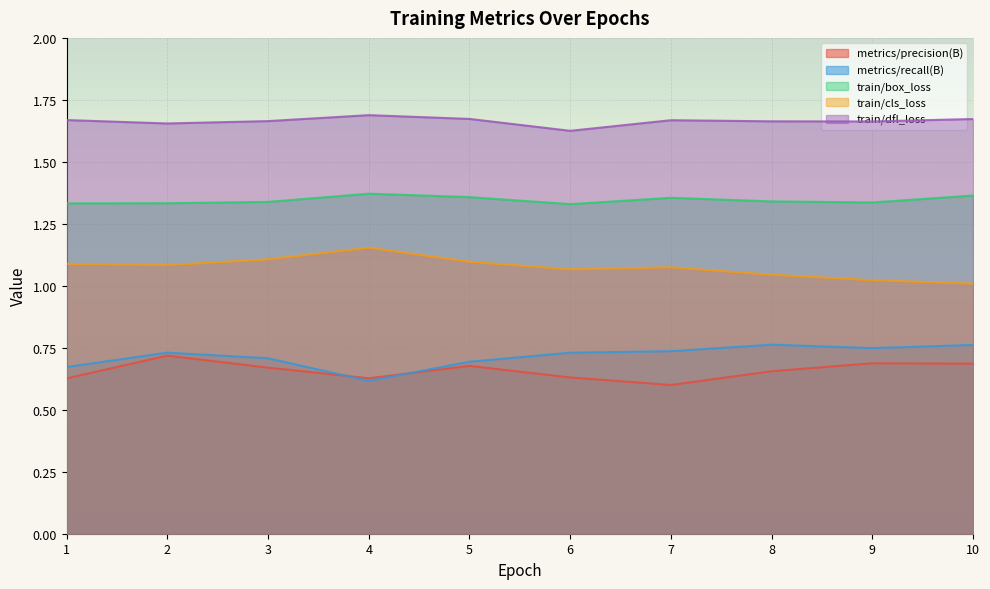

What is the total value across all series at 3?

5.5